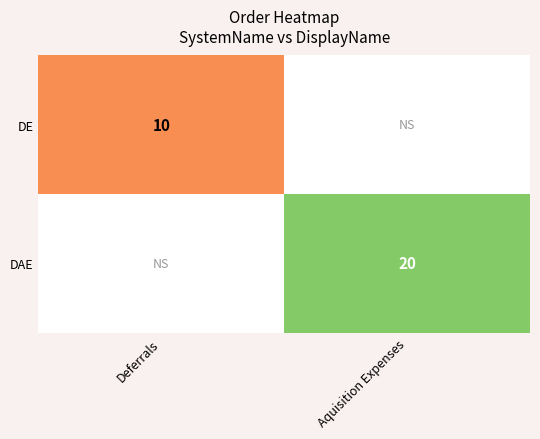

True or false: DE has a value of 16.7 at Deferrals.

False